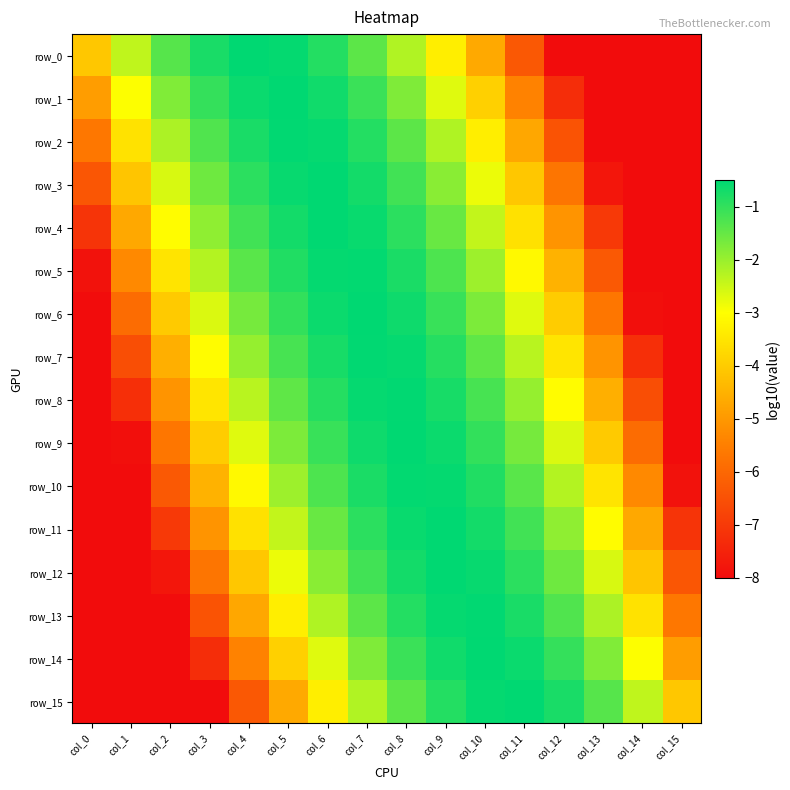

Count the number of categories in the chart.

16